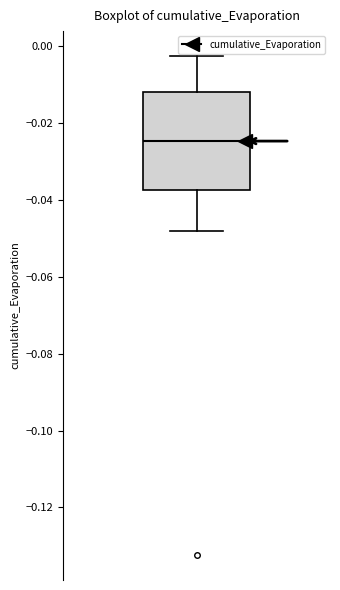

Read this box plot against the y-axis: the position of the median line, the range covered by the box, and the ends of both whiskers. The values are not printed on the chart, so give them approximately, as read against the axis.

median -0.024, box -0.038 to -0.012, whiskers -0.048 to -0.002